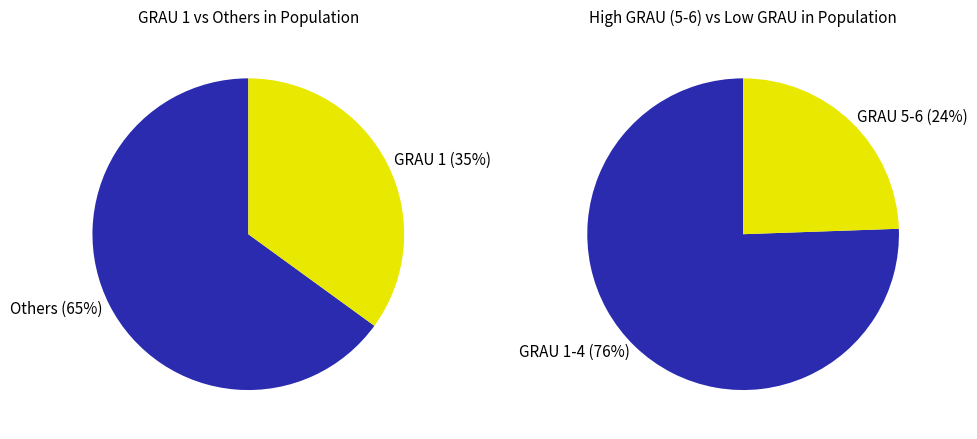

True or false: 2 accounts for 6% of the total.

False